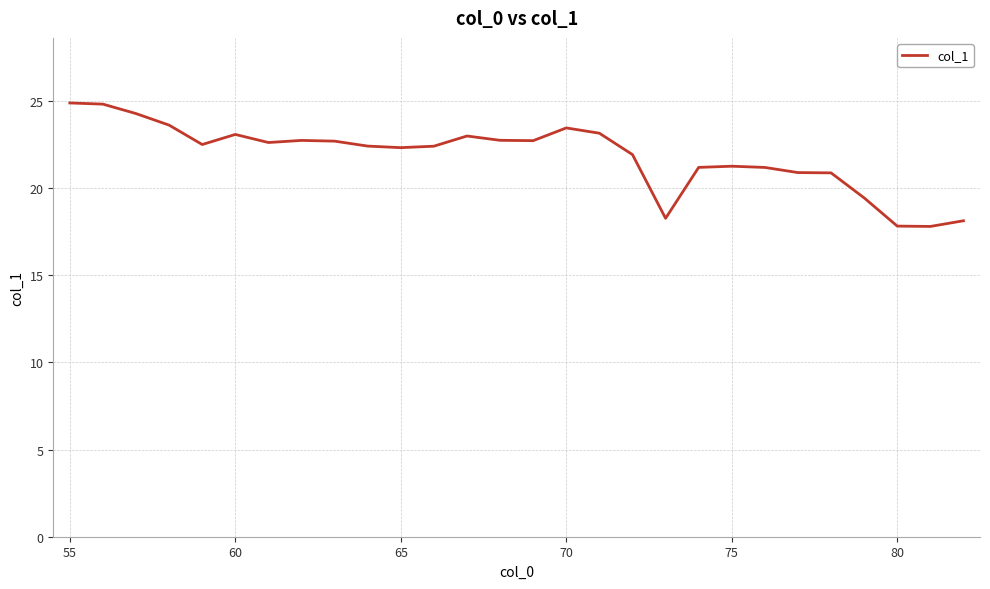

What is the difference between the maximum and minimum values?

7.1